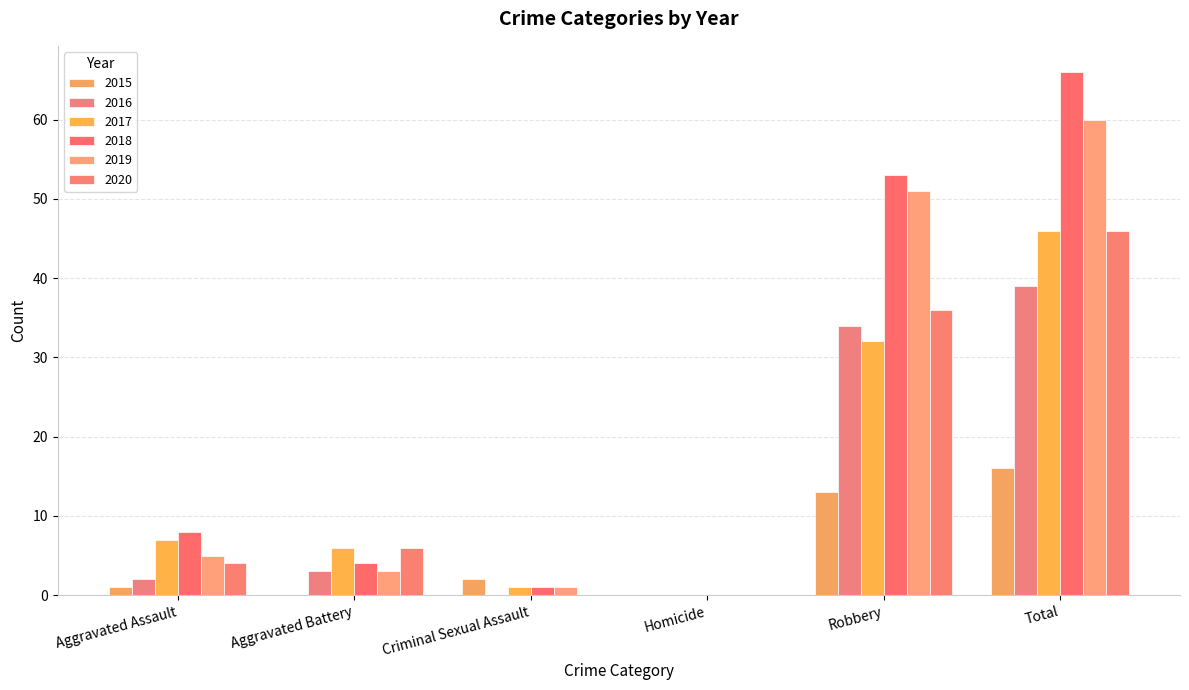

At which category does the chart reach its peak across all series?

Total